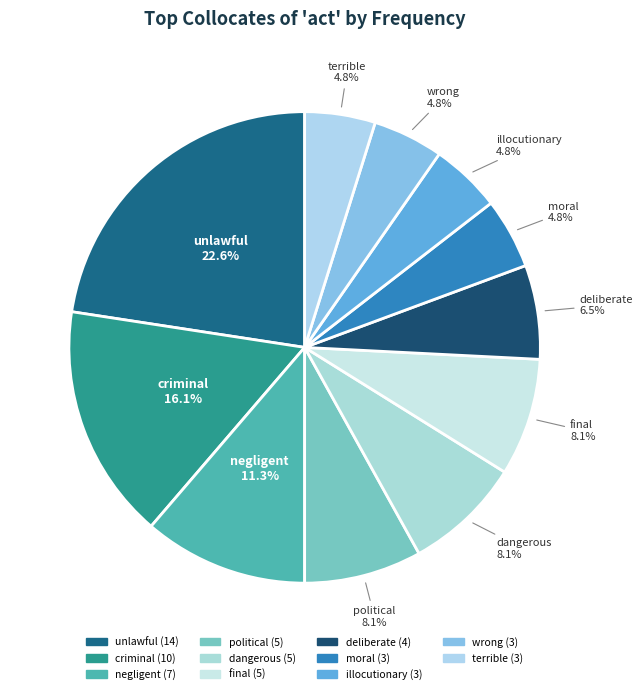

Count the number of slices in the pie.

11